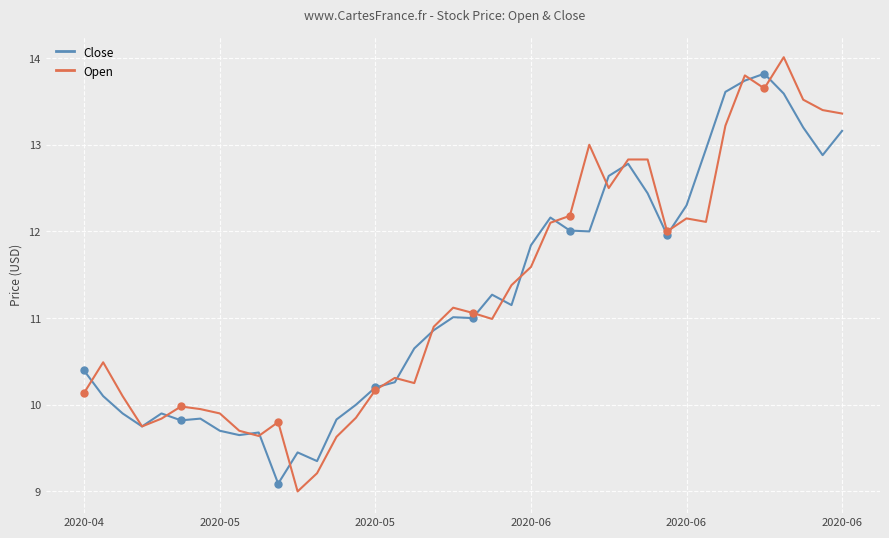

What is the lowest value of the Open series?

9.0